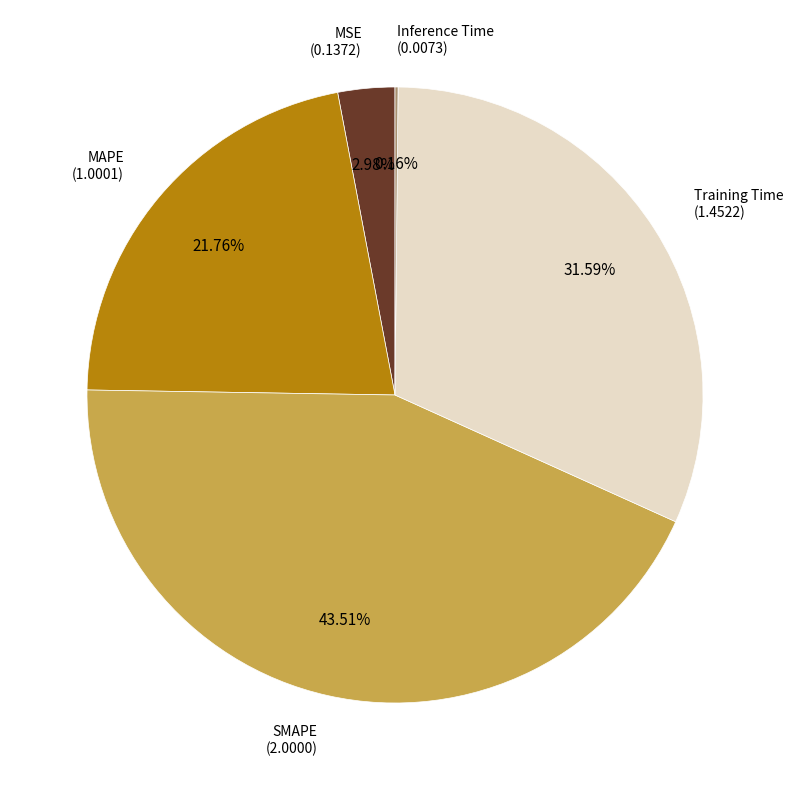

To the nearest percent, what is the combined percentage of SMAPE and Training Time?

75%